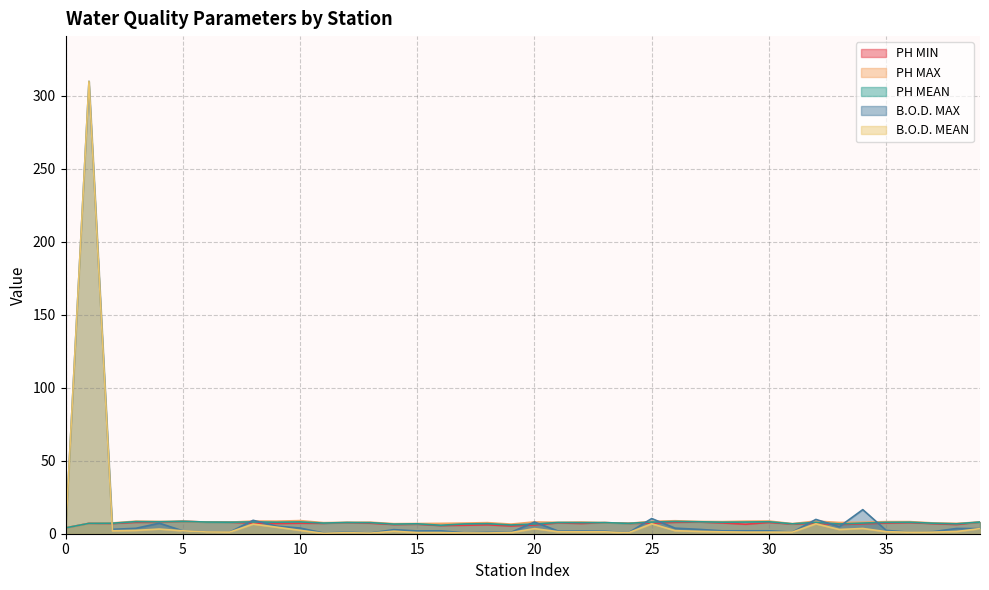

At which label is PH MAX closest to 6?

19